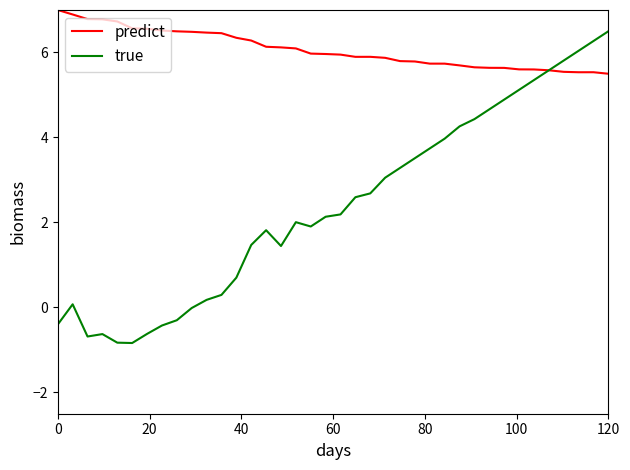

List the series in order of their peak value, highest first.

predict, true